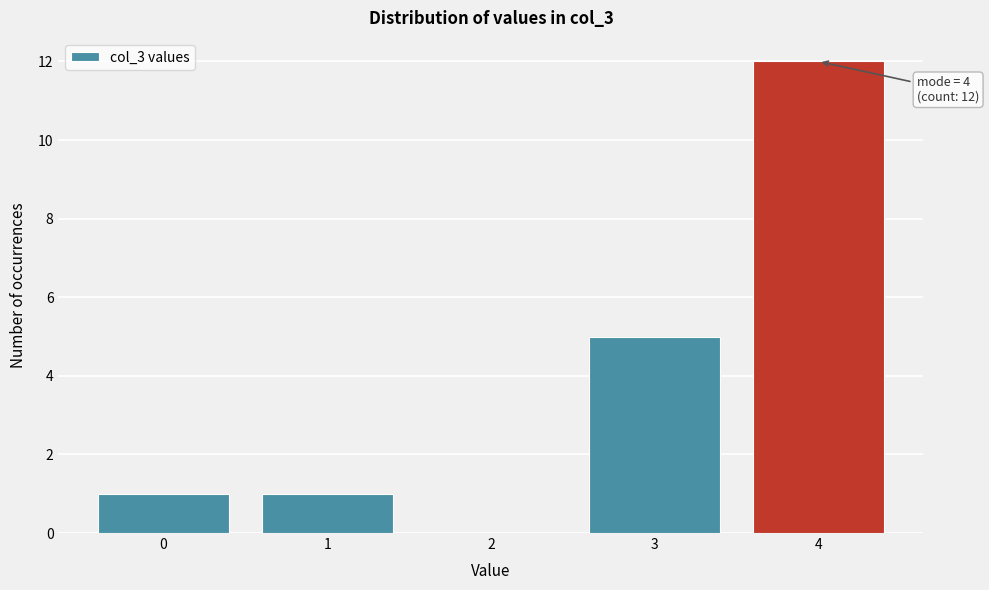

Over which range of the x-axis is the bar tallest?

3.5 to 4.5